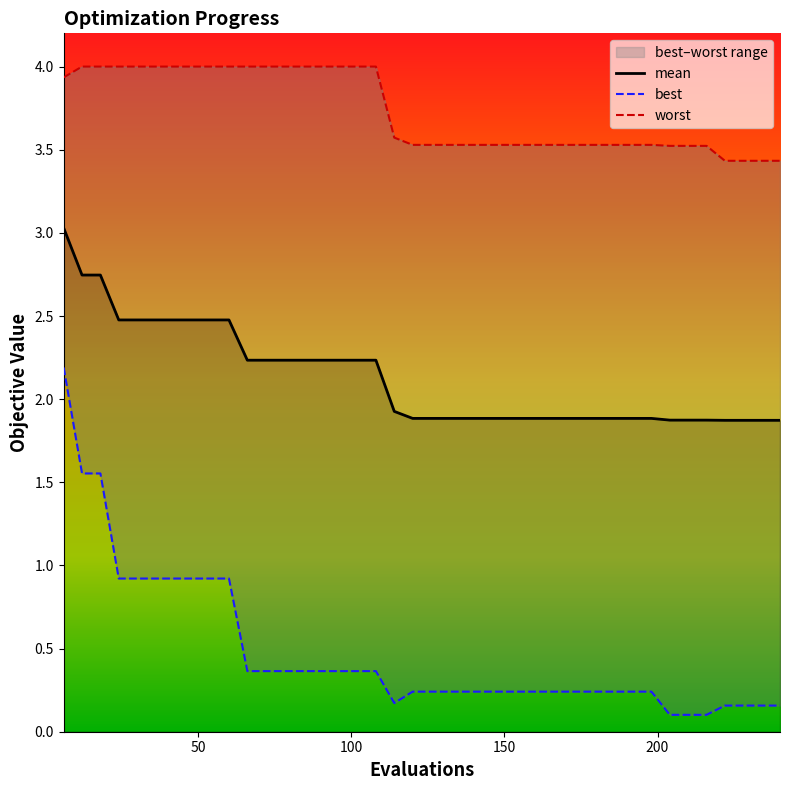

The mean series shows 1.9 at 180. True or false?

True